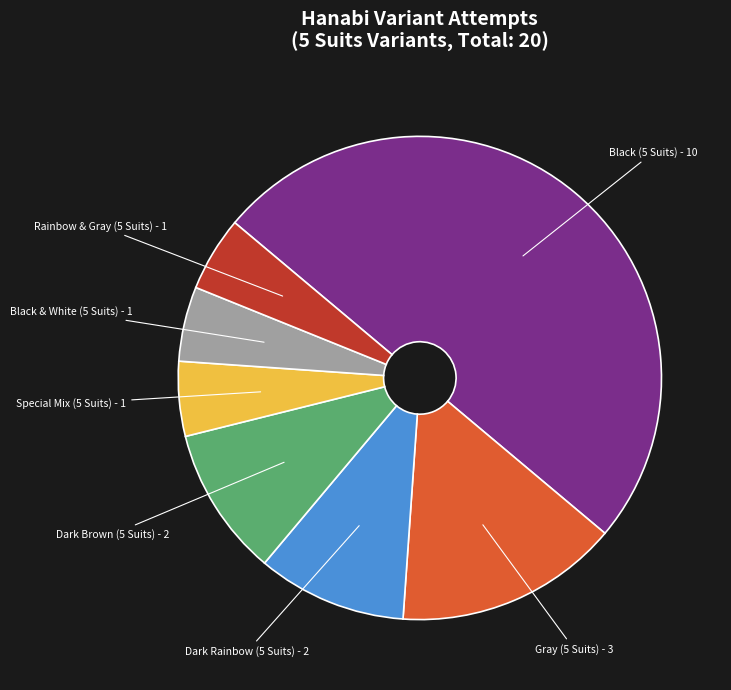

Does Dark Brown (5 Suits) account for over 50% of the chart?

No